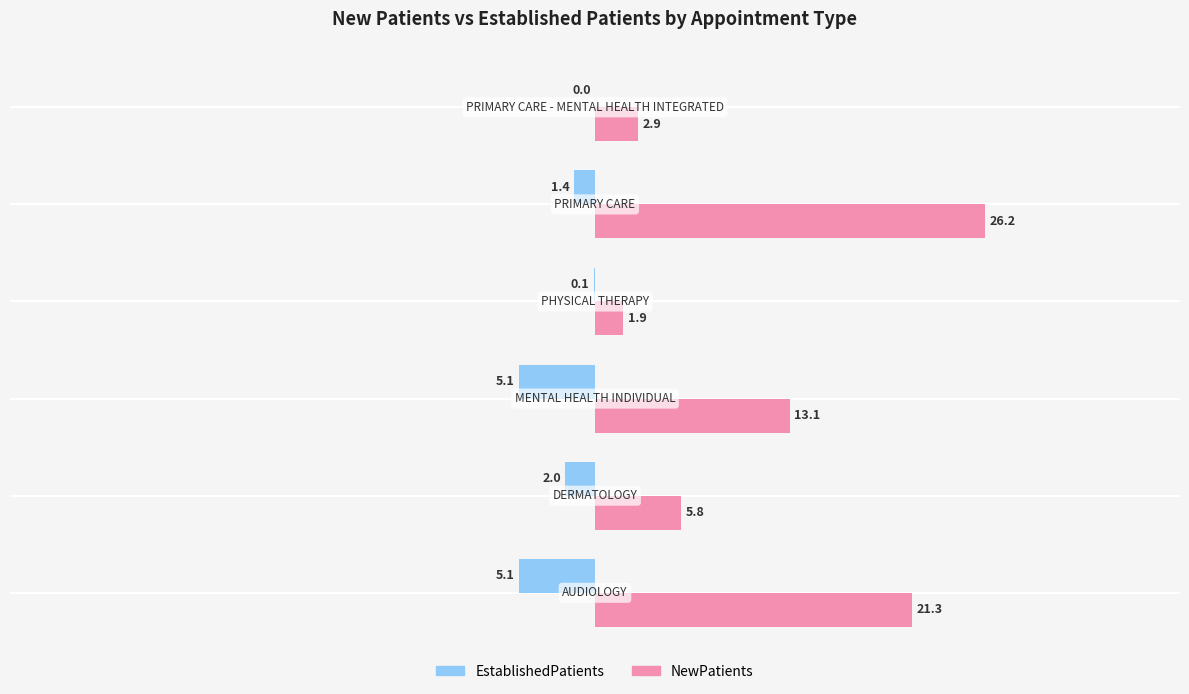

Which series has the largest total across all categories?

NewPatients